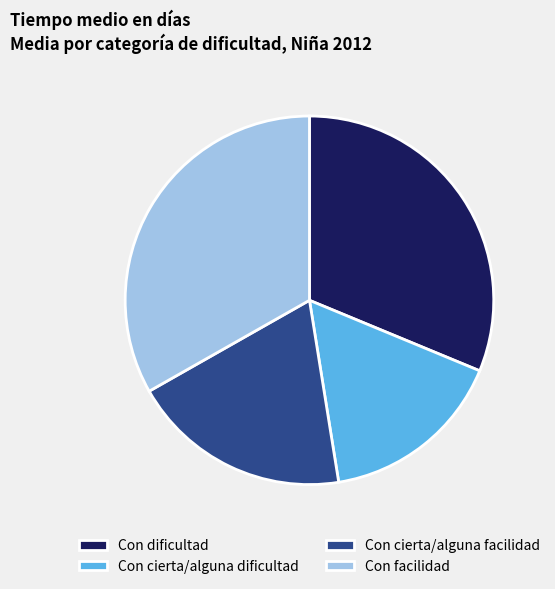

Is there any slice that represents more than half of the pie?

No